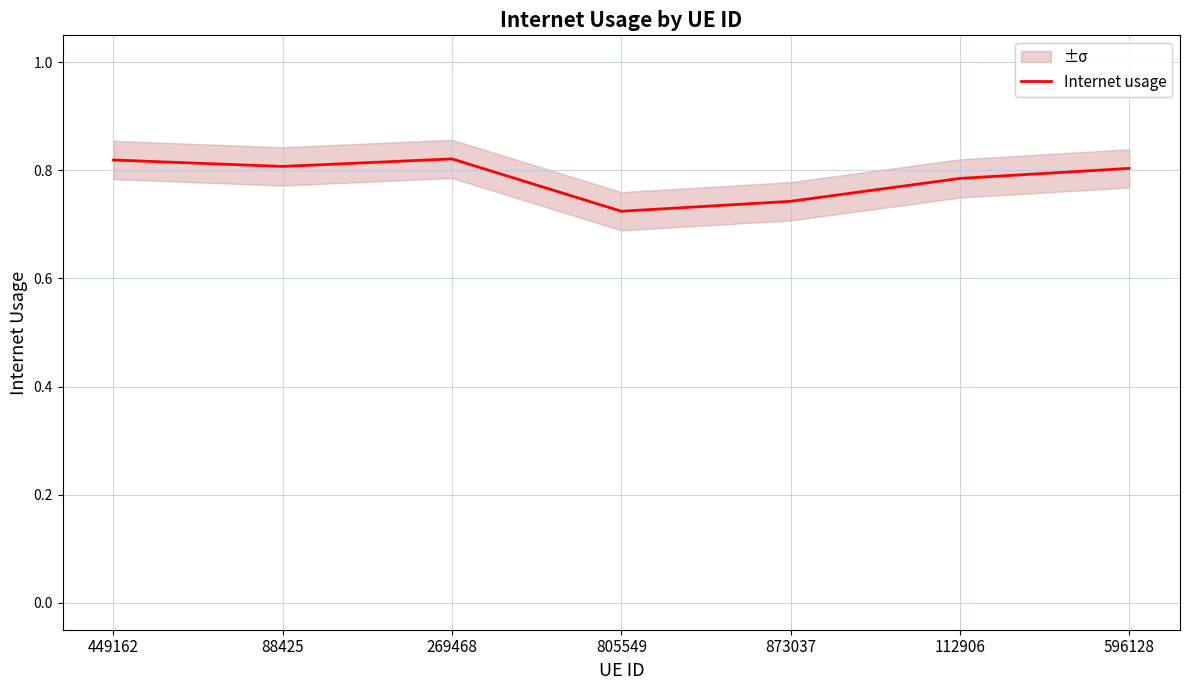

Reading left to right, what are all the values shown in this chart?

0.8	0.8	0.8	0.7	0.7	0.8	0.8